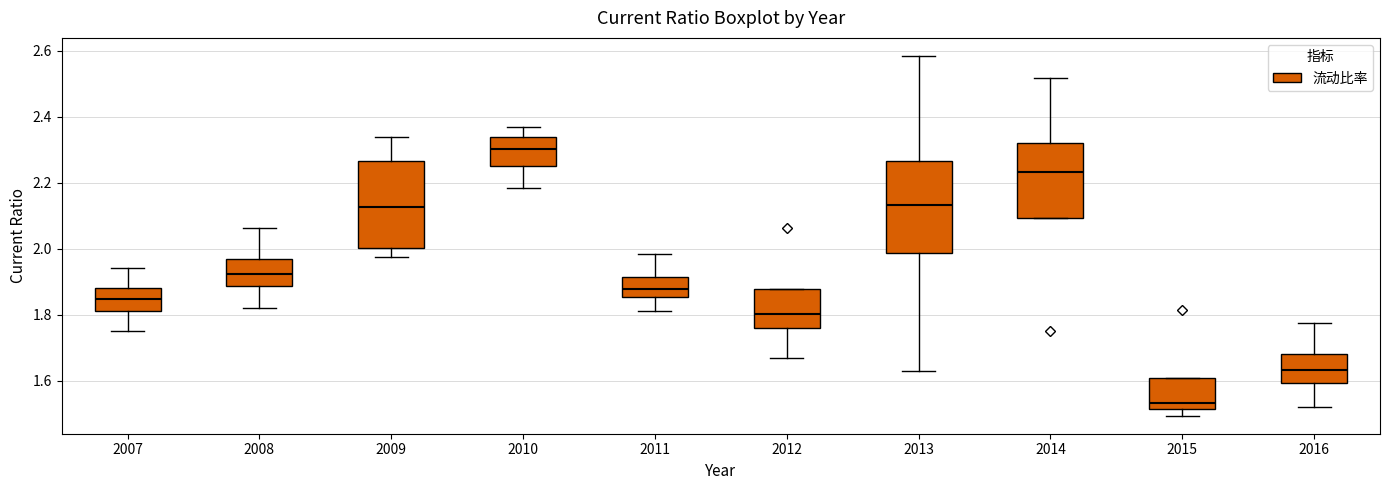

Reading left to right, transcribe this box plot: for each box, give where its median line is, the range the box spans, and where its two whiskers end, as read against the y-axis. The values are not printed on the chart, so give them approximately, as read against the axis.

2007: median 1.84, box 1.82 to 1.88, whiskers 1.76 to 1.94
2008: median 1.92, box 1.88 to 1.96, whiskers 1.82 to 2.06
2009: median 2.12, box 2.00 to 2.26, whiskers 1.98 to 2.34
2010: median 2.30, box 2.26 to 2.34, whiskers 2.18 to 2.36
2011: median 1.88, box 1.86 to 1.92, whiskers 1.82 to 1.98
2012: median 1.80, box 1.76 to 1.88, whiskers 1.66 to 1.88
2013: median 2.14, box 1.98 to 2.26, whiskers 1.62 to 2.58
2014: median 2.24, box 2.10 to 2.32, whiskers 2.10 to 2.52
2015: median 1.54, box 1.52 to 1.60, whiskers 1.50 to 1.60
2016: median 1.64, box 1.60 to 1.68, whiskers 1.52 to 1.78